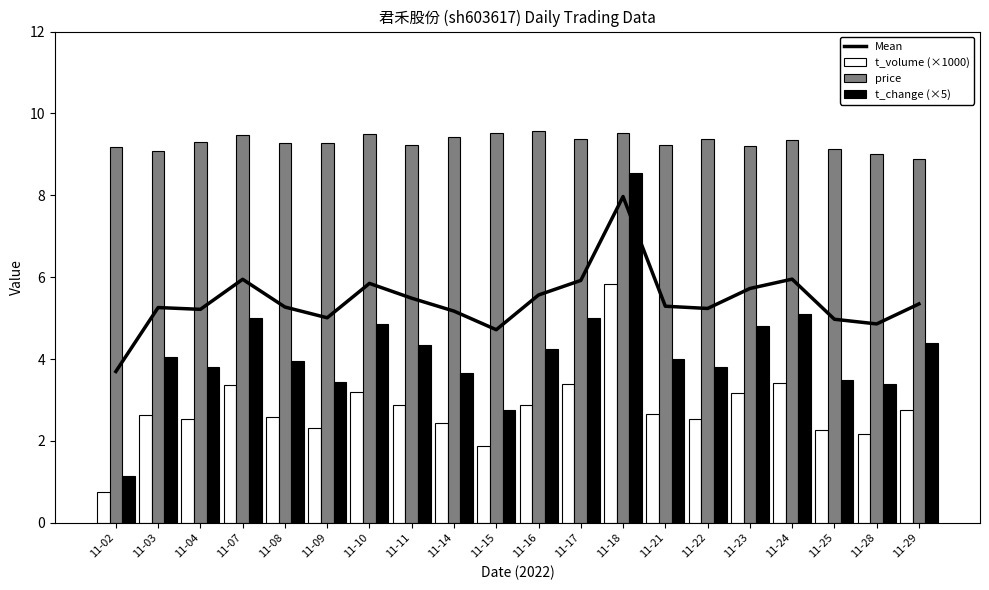

What is the difference between the second highest and minimum values in the Mean series?

2.3